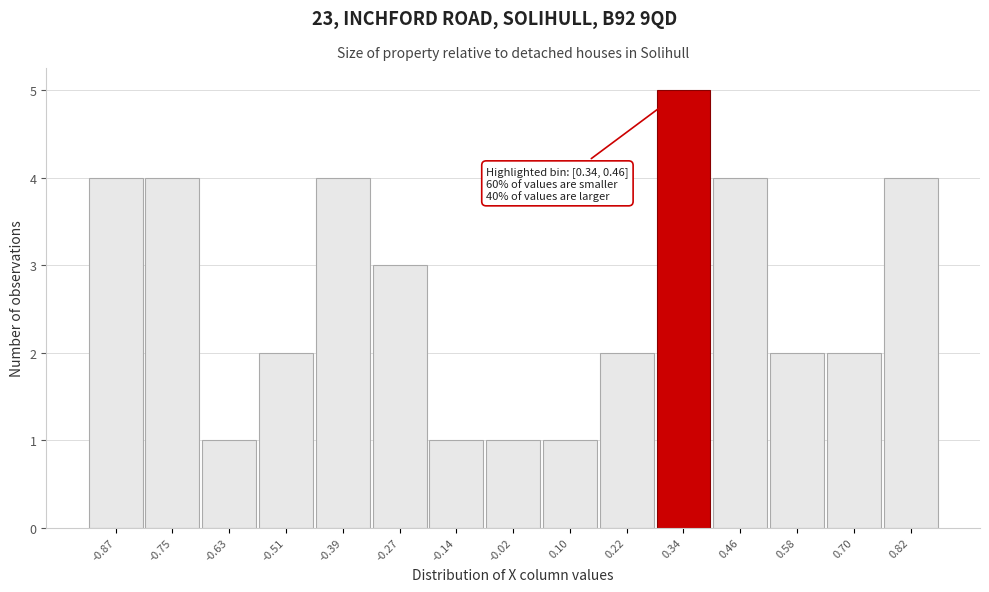

Reading right to left, list all the values displayed in this chart.

0.82=4	0.70=2	0.58=2	0.46=4	0.34=5	0.22=2	0.10=1	-0.02=1	-0.14=1	-0.27=3	-0.39=4	-0.51=2	-0.63=1	-0.75=4	-0.87=4